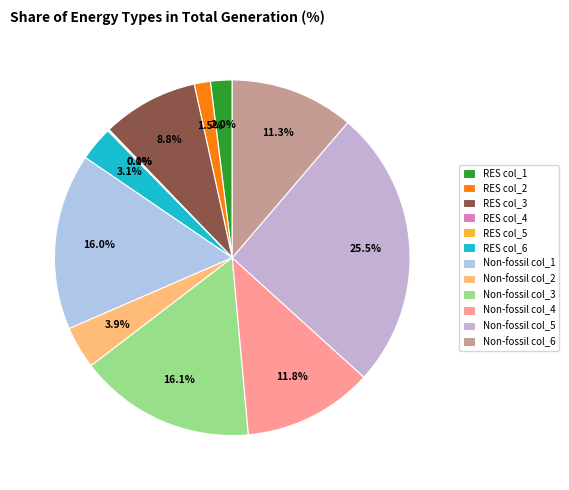

True or false: RES col_2 accounts for 11% of the total.

False